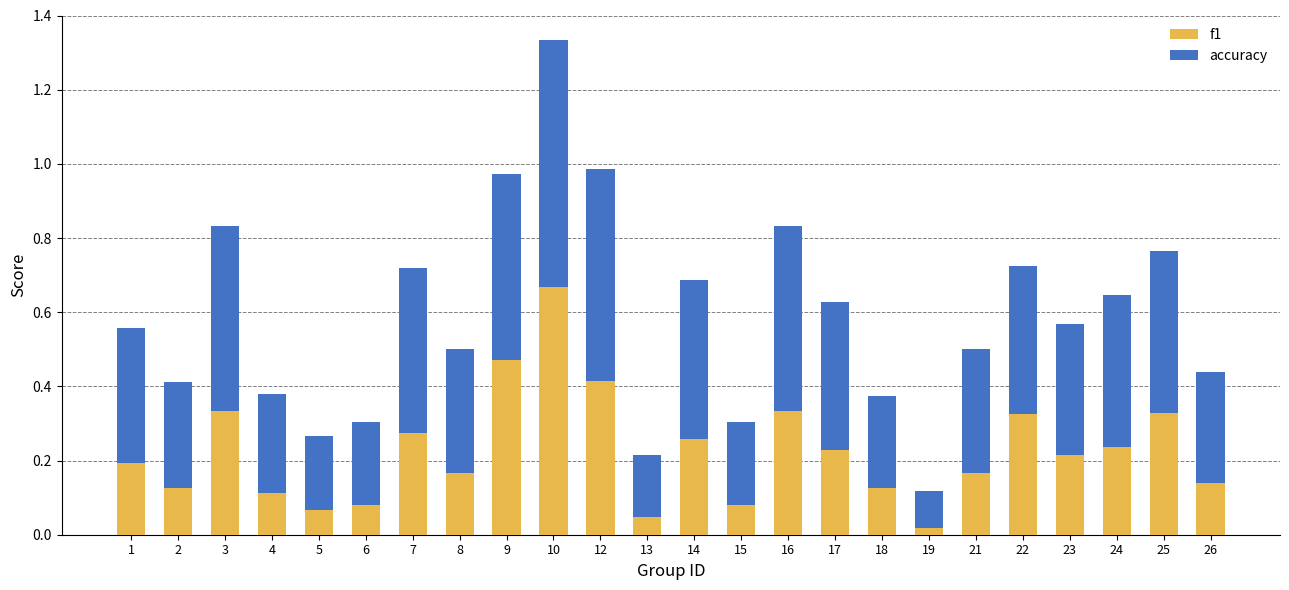

Which category has the lowest value in the f1 series?

19